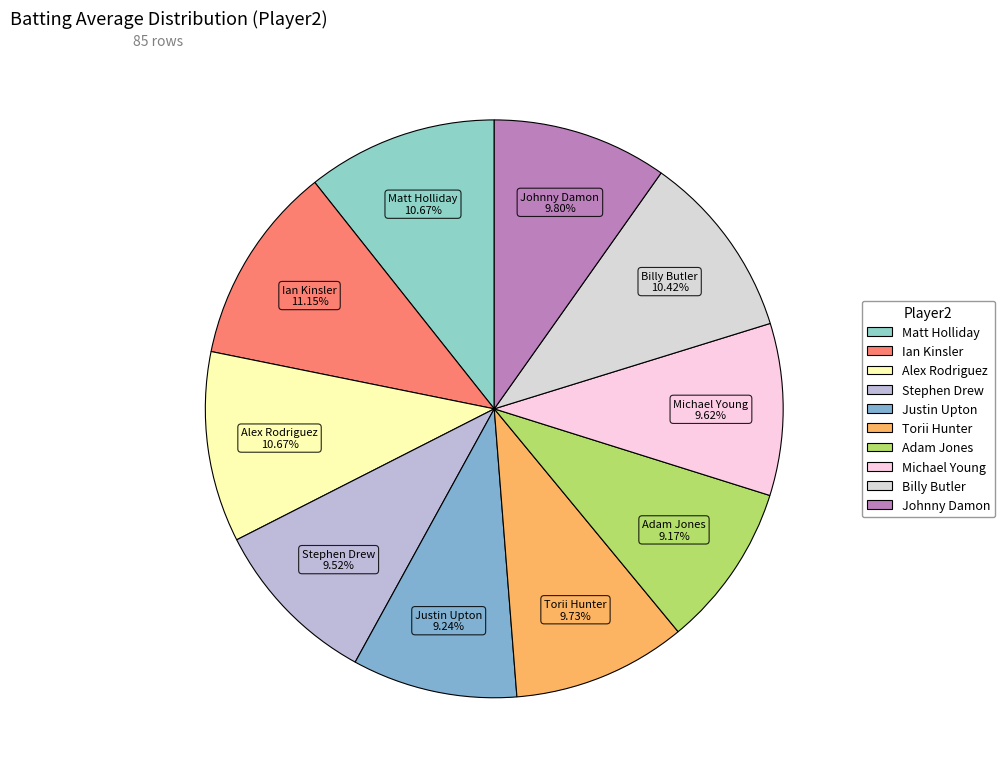

To the nearest percent, what percentage of the pie is Matt Holliday?

11%